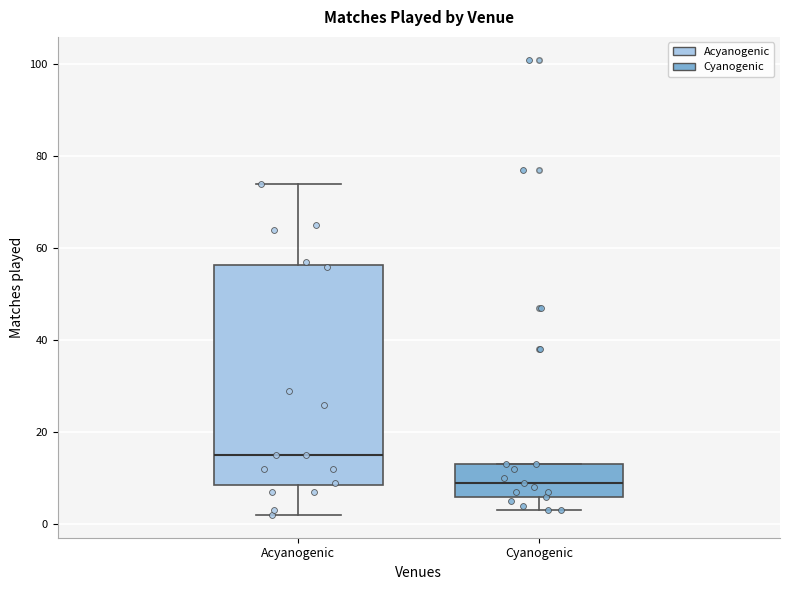

Where does the lower whisker of the box for Acyanogenic end on the y-axis? The values are not printed on the chart, so give them approximately, as read against the axis.

2